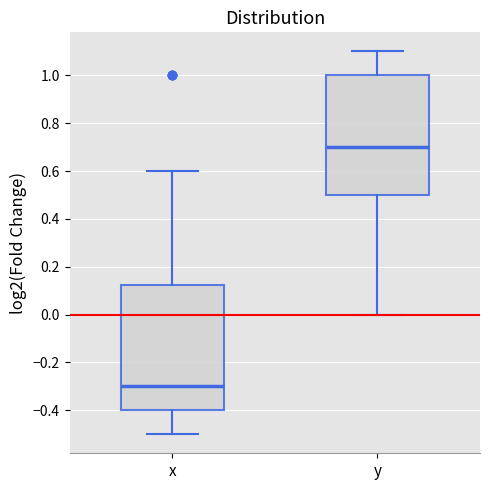

Comparing the boxes themselves (not the whiskers), which one is the tallest?

x